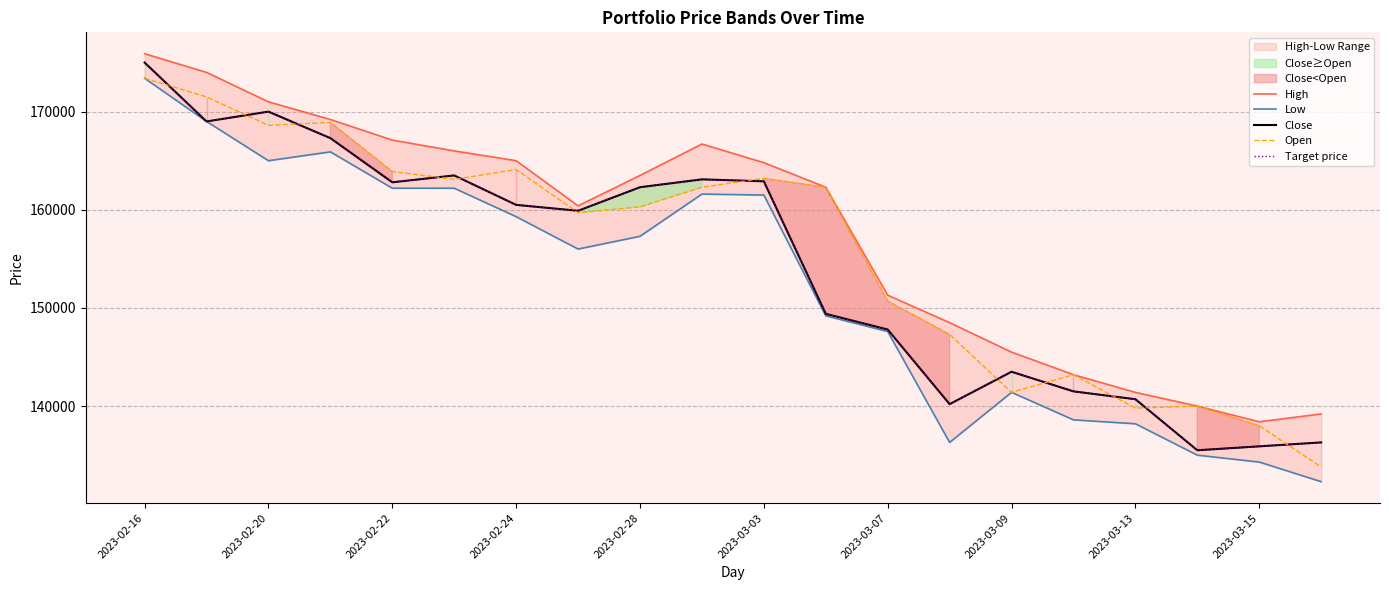

At how many categories does at least one series exceed 146586?

14